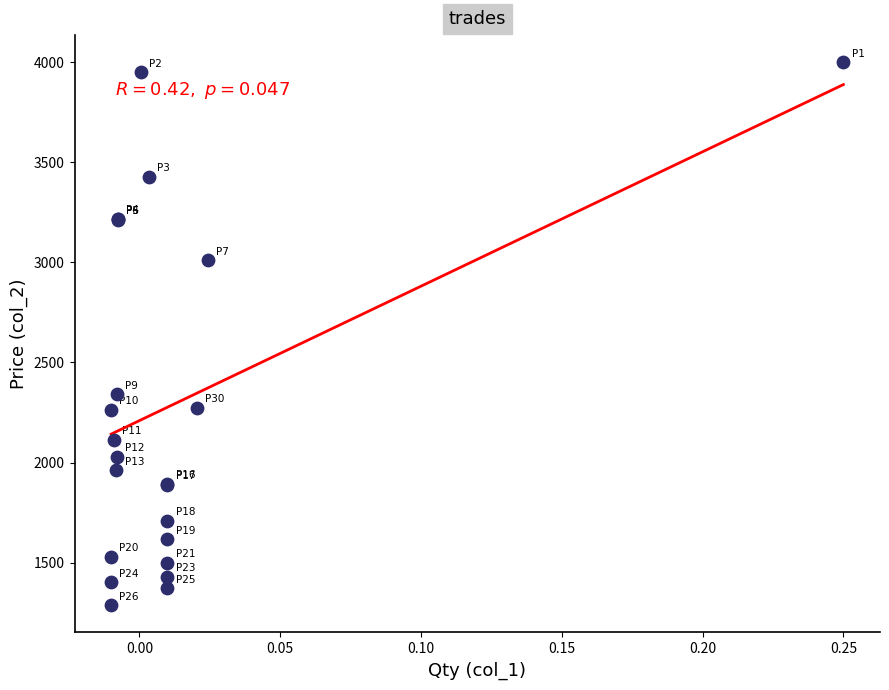

What Y value in the scatter plot is closest to 2643?

2340.0